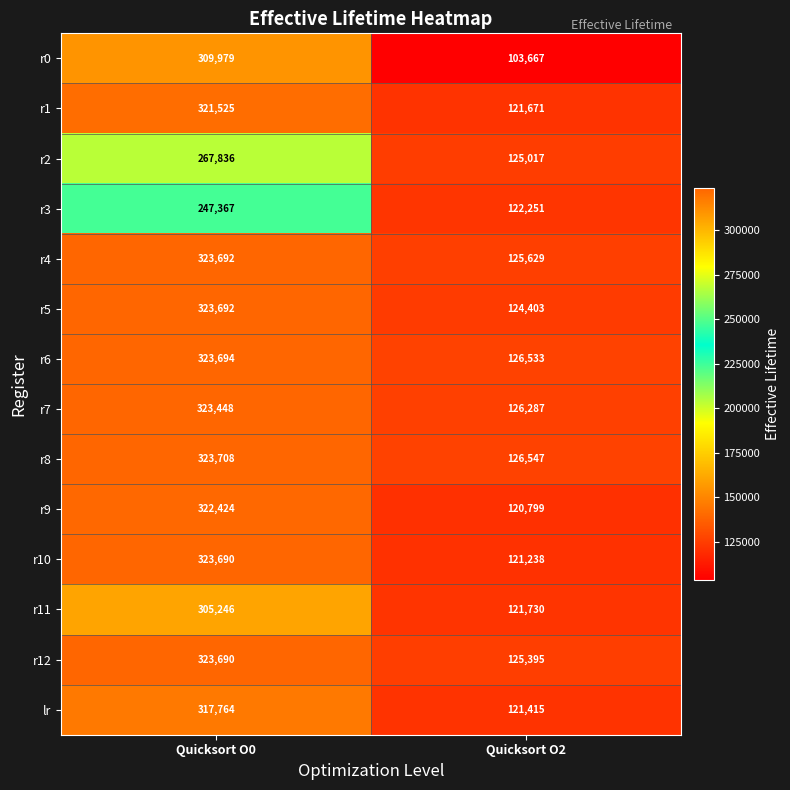

At which label is r9 closest to 221611?

Quicksort O2